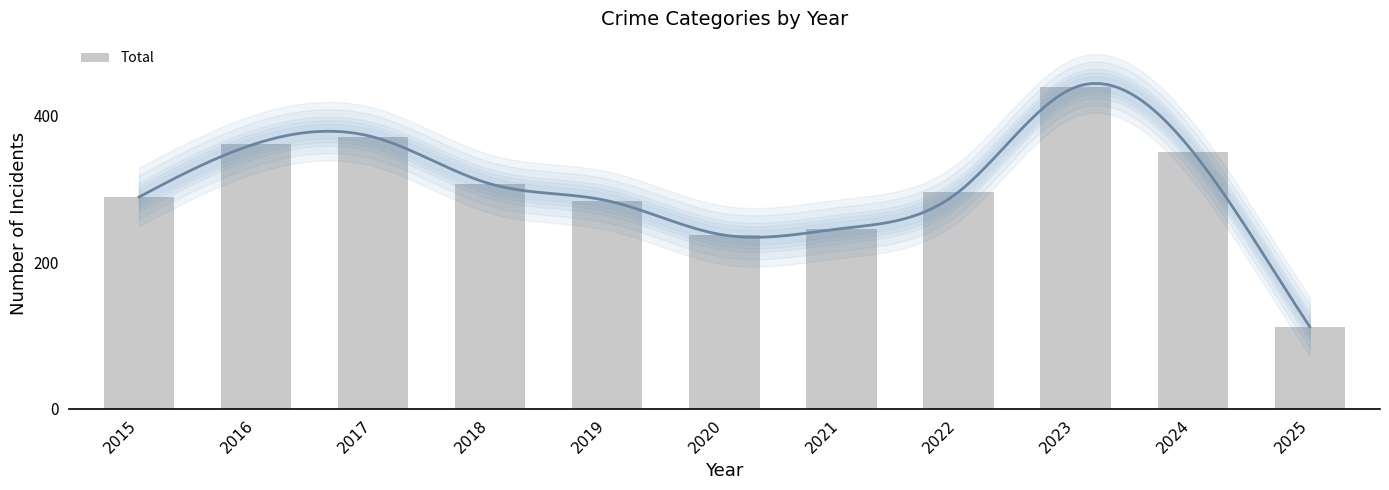

Where is the data nearest to the value 275?

2019